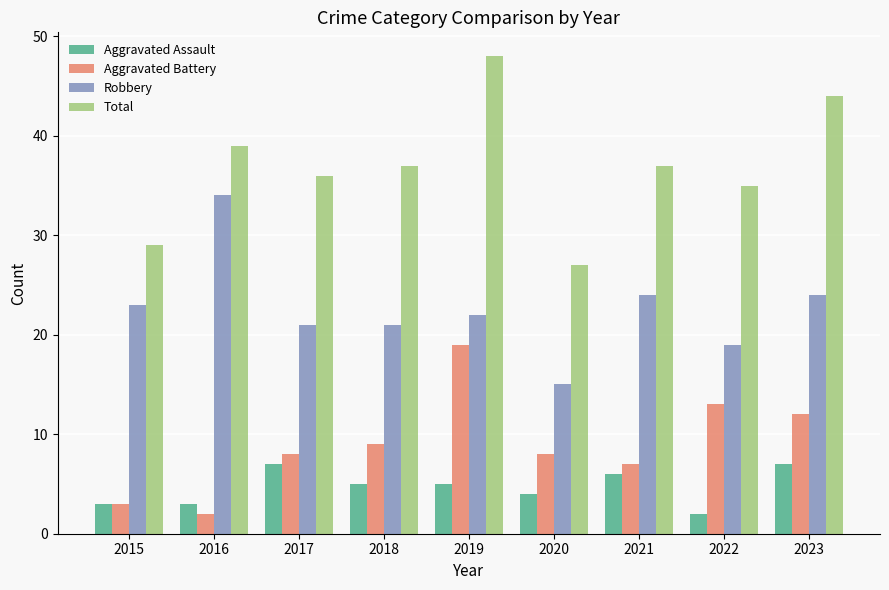

Reading left to right, transcribe all the data shown in this chart.

Aggravated Assault: 2015=3	2016=3	2017=7	2018=5	2019=5	2020=4	2021=6	2022=2	2023=7
Aggravated Battery: 2015=3	2016=2	2017=8	2018=9	2019=19	2020=8	2021=7	2022=13	2023=12
Robbery: 2015=23	2016=34	2017=21	2018=21	2019=22	2020=15	2021=24	2022=19	2023=24
Total: 2015=29	2016=39	2017=36	2018=37	2019=48	2020=27	2021=37	2022=35	2023=44